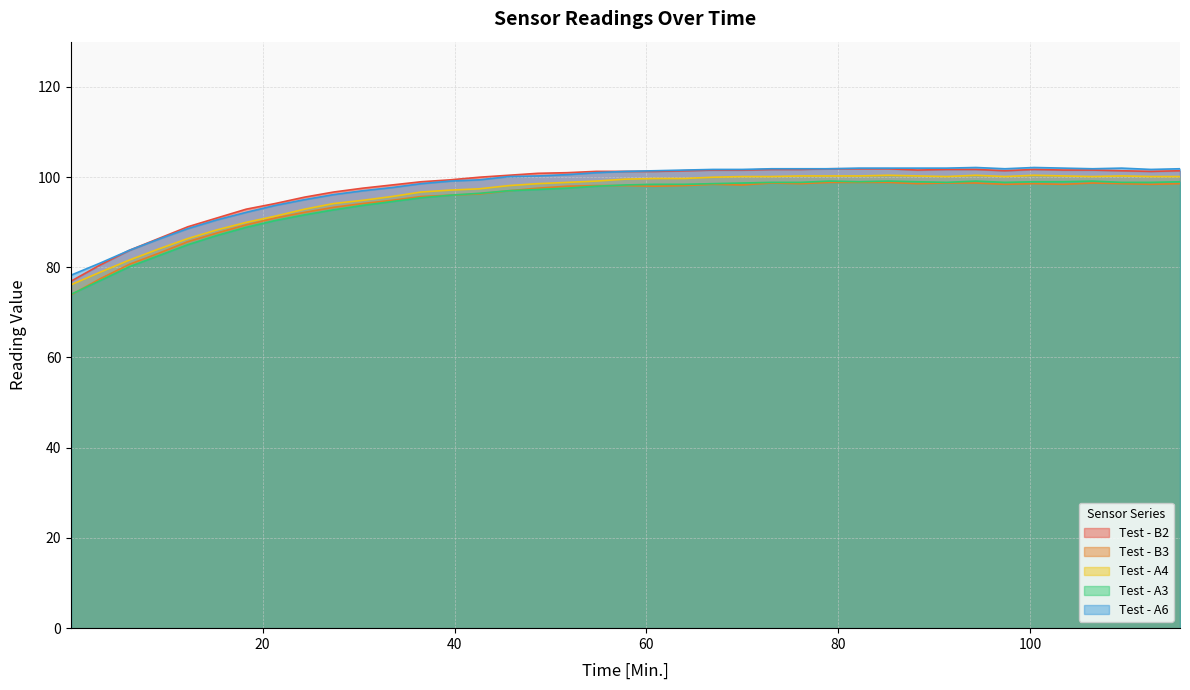

True or false: Test - A6 and Test - A3 intersect in this chart.

False